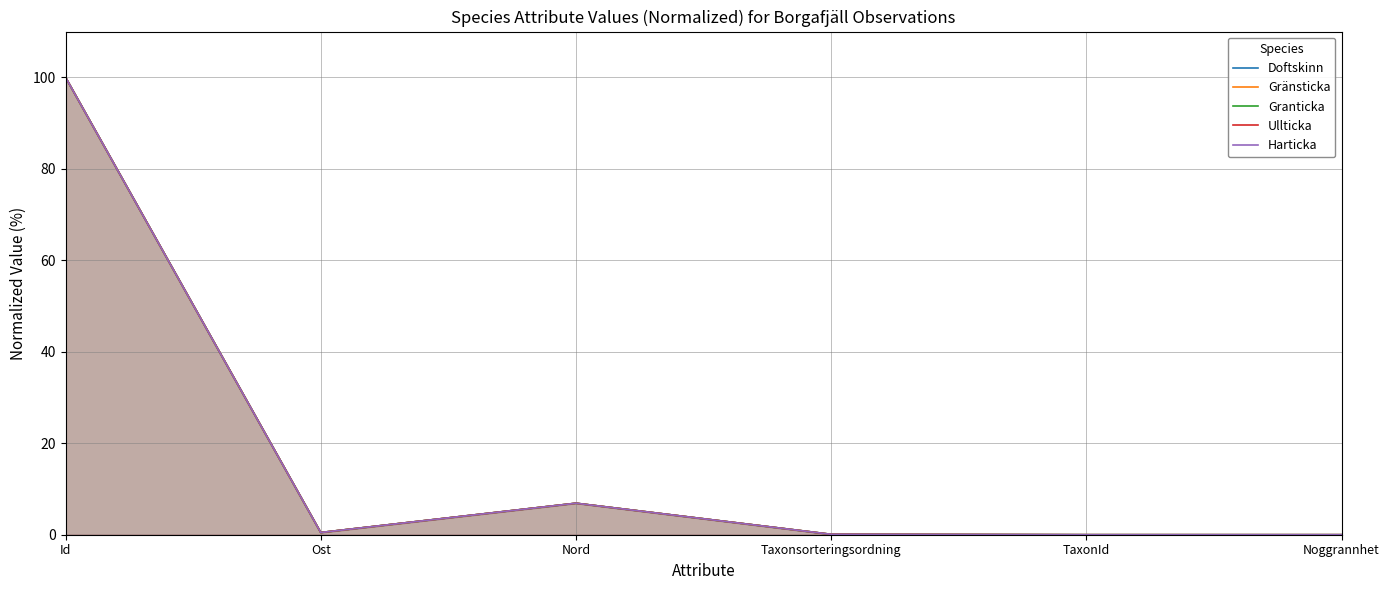

Which series changed the most between Id and Ost?

Gränsticka